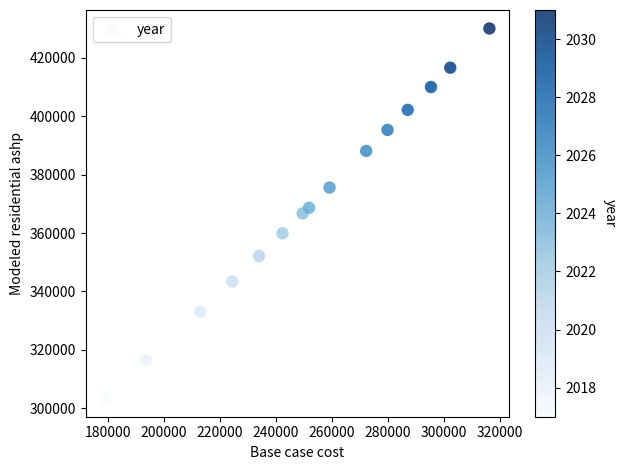

What is the range of X values (max minus min)?

137187.5